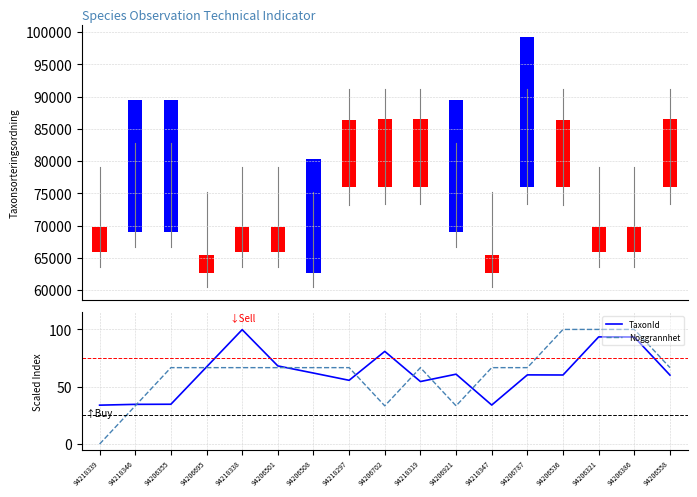

Is the value of Noggrannhet at 94206787 greater than the value of TaxonId at 94206558?

Yes